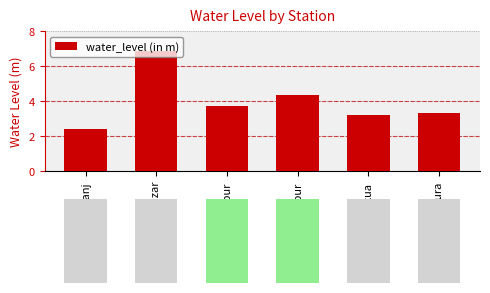

How many values are below 3?

1